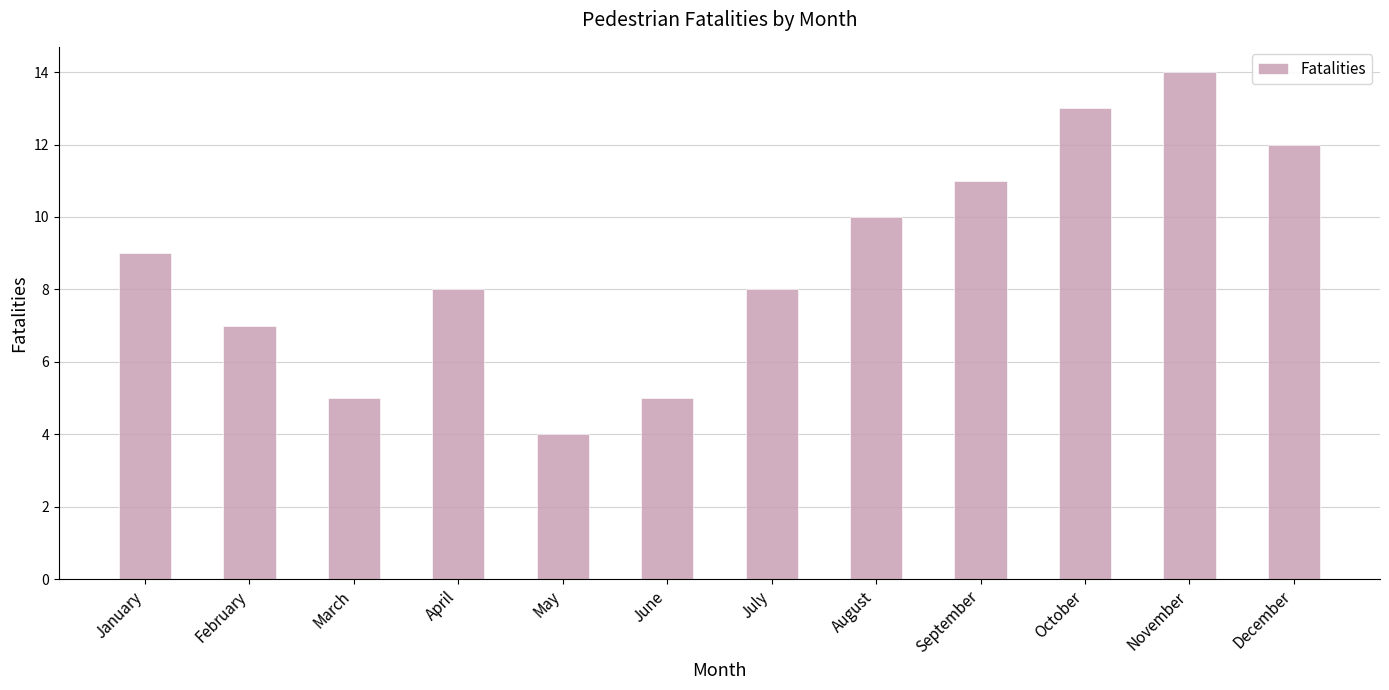

Approximately how many times larger is the value at October compared to August?

1.3